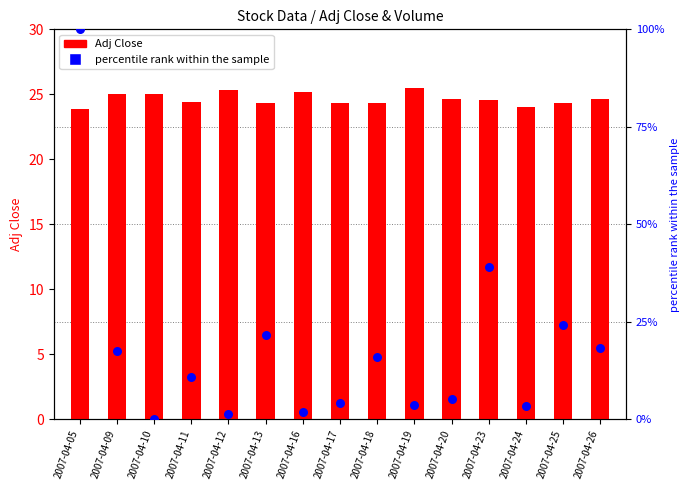

Which series reaches the maximum Y coordinate?

percentile rank within the sample